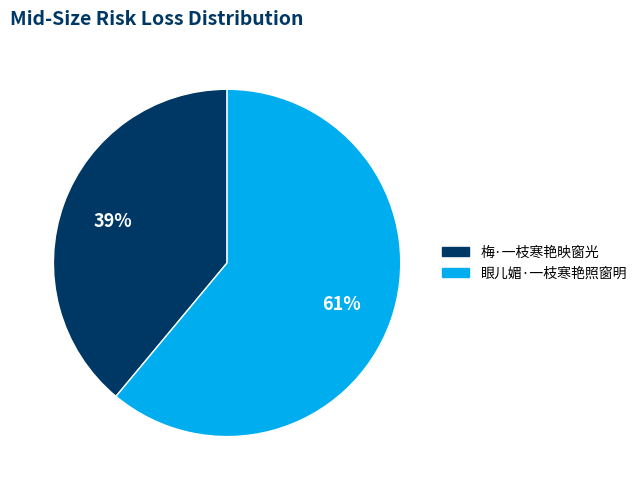

Rank the categories by value from lowest to highest.

梅·一枝寒艳映窗光, 眼儿媚·一枝寒艳照窗明